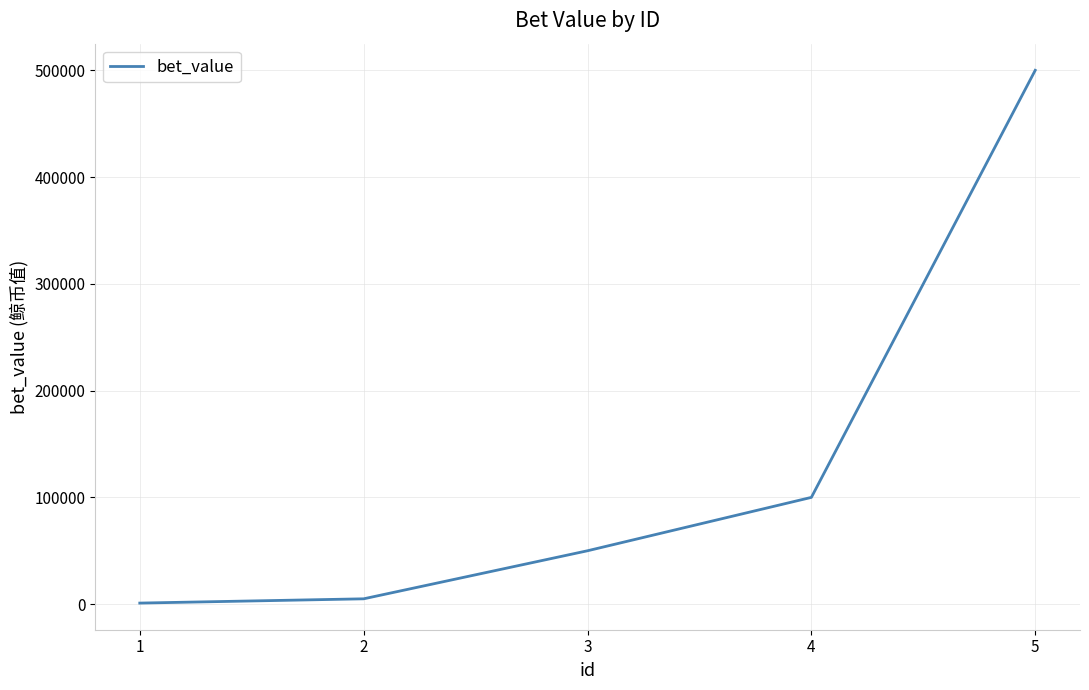

What is the minimum value shown in the chart?

1000